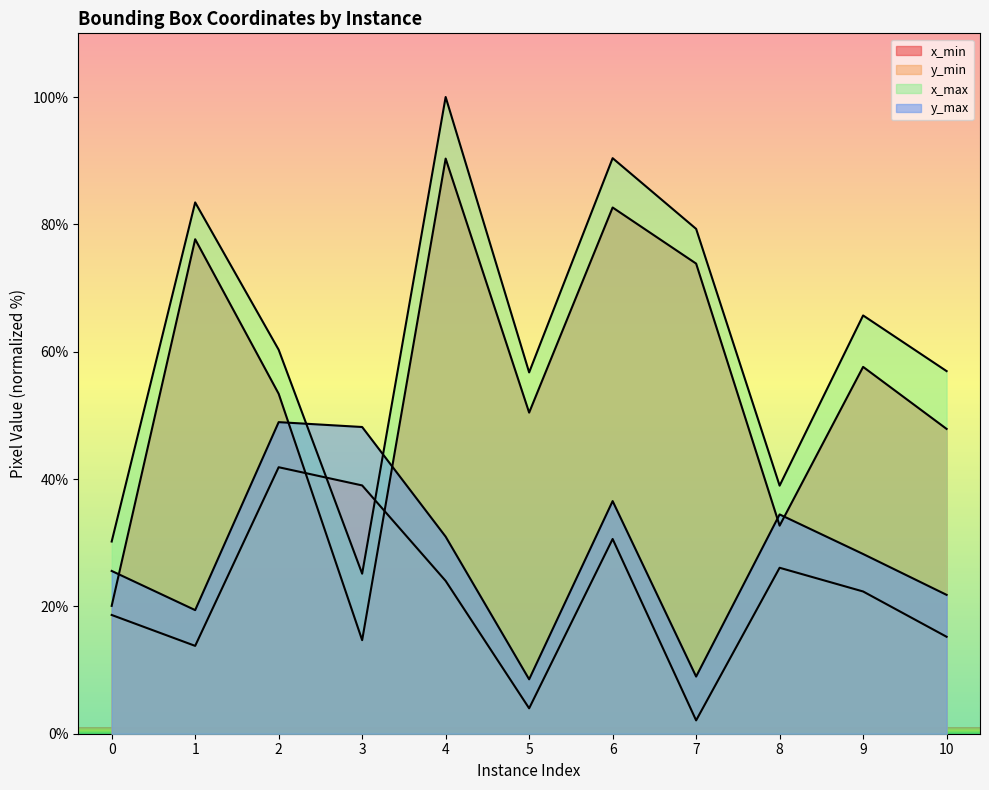

Reading left to right, transcribe all the data shown in this chart.

x_min: 0=20.1	1=77.7	2=53.4	3=14.7	4=90.3	5=50.4	6=82.6	7=73.8	8=32.7	9=57.6	10=47.9
y_min: 0=18.7	1=13.8	2=41.9	3=39.0	4=24.0	5=4.0	6=30.6	7=2.1	8=26.1	9=22.3	10=15.2
x_max: 0=30.2	1=83.4	2=60.3	3=25.1	4=100.0	5=56.7	6=90.4	7=79.3	8=39.0	9=65.7	10=56.9
y_max: 0=25.6	1=19.4	2=48.9	3=48.2	4=31.0	5=8.5	6=36.5	7=9.0	8=34.4	9=28.2	10=21.8